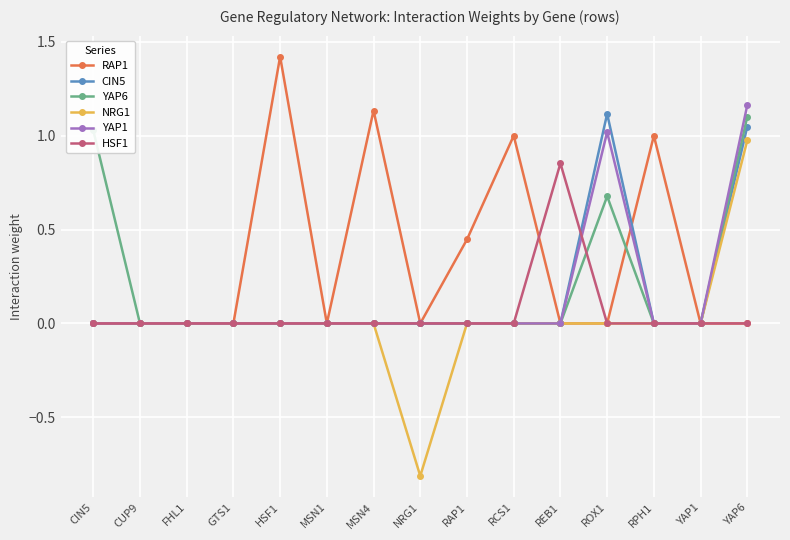

What is the spread (max minus min) of values at NRG1?

0.8